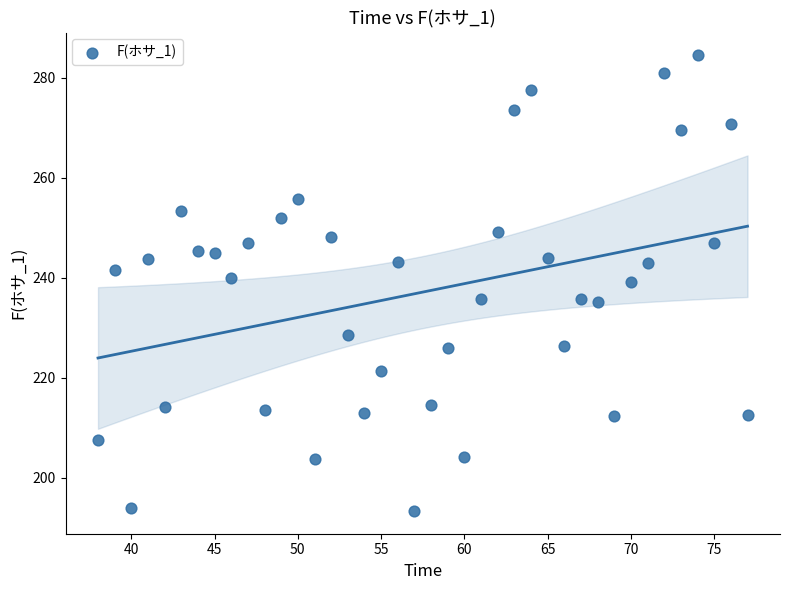

What is the range of Y values (max minus min)?

91.1